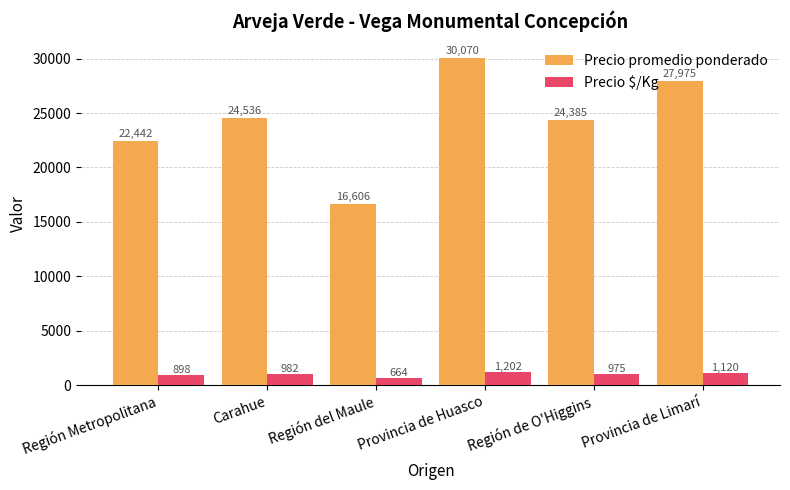

Between Región Metropolitana and Provincia de Huasco, which series saw the biggest shift?

Precio promedio ponderado